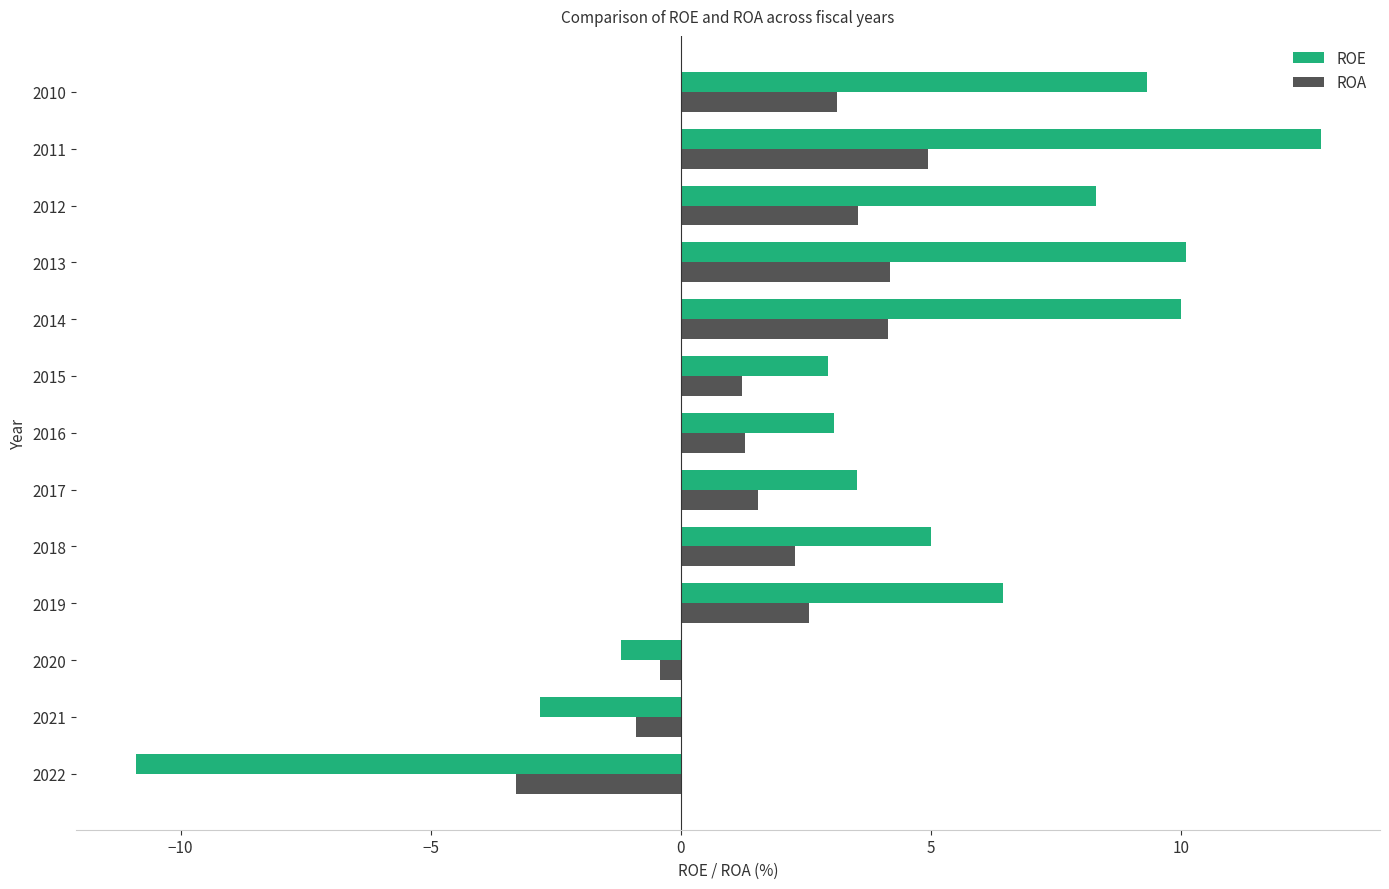

Which series has the widest spread of values?

ROE